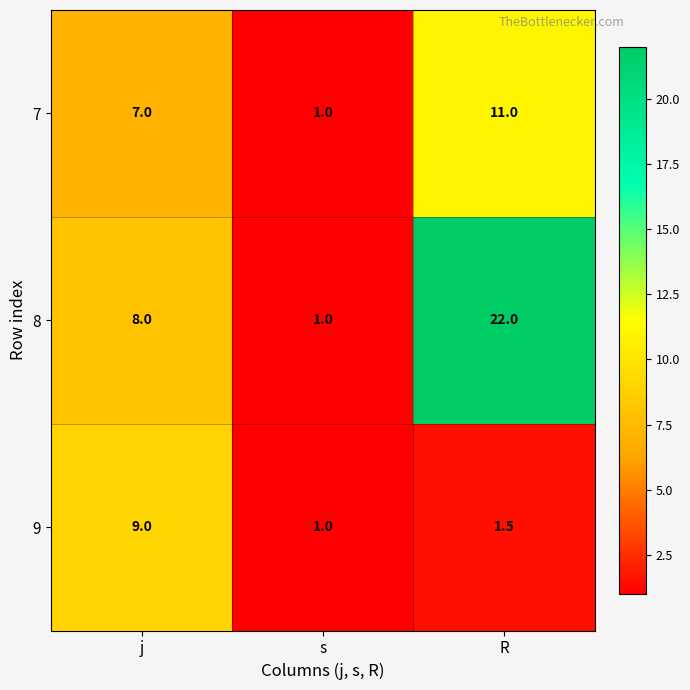

Reading left to right, list all the values displayed in this chart.

7: 7.0	1.0	11.0
8: 8.0	1.0	22.0
9: 9.0	1.0	1.5